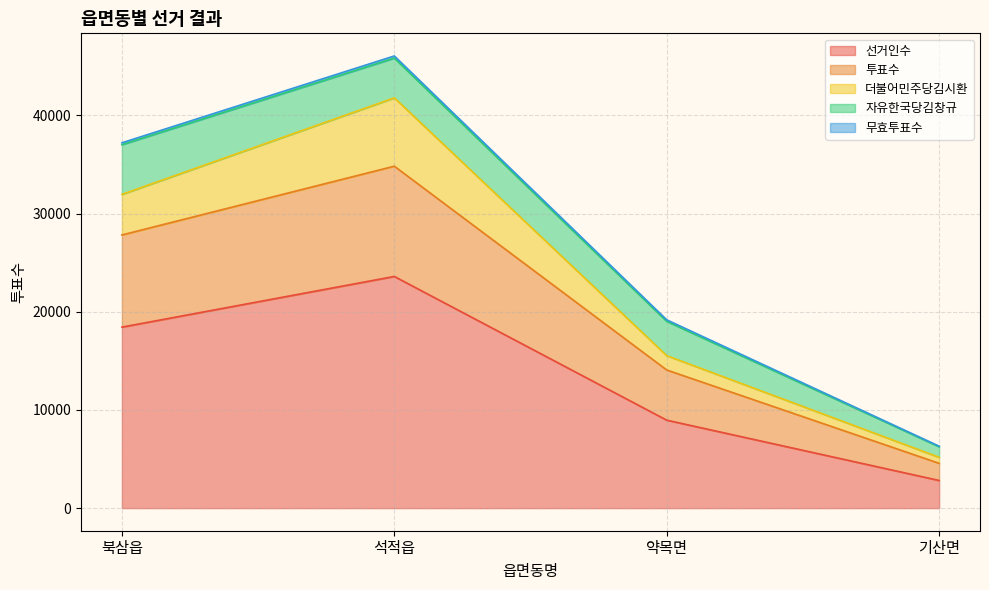

The value of 자유한국당김창규 at 약목면 is 3495. True or false?

True